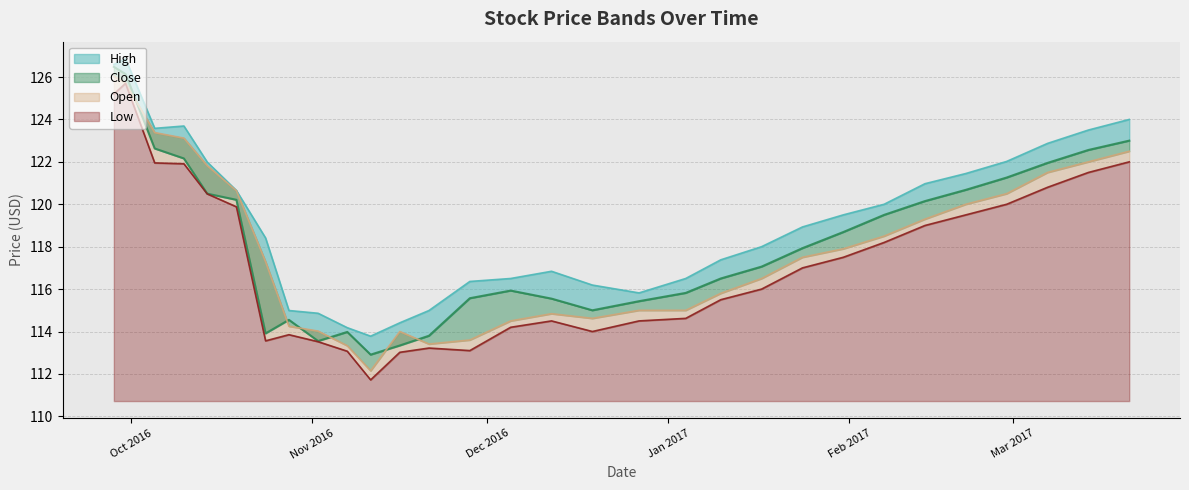

True or false: Close and Low intersect in this chart.

False